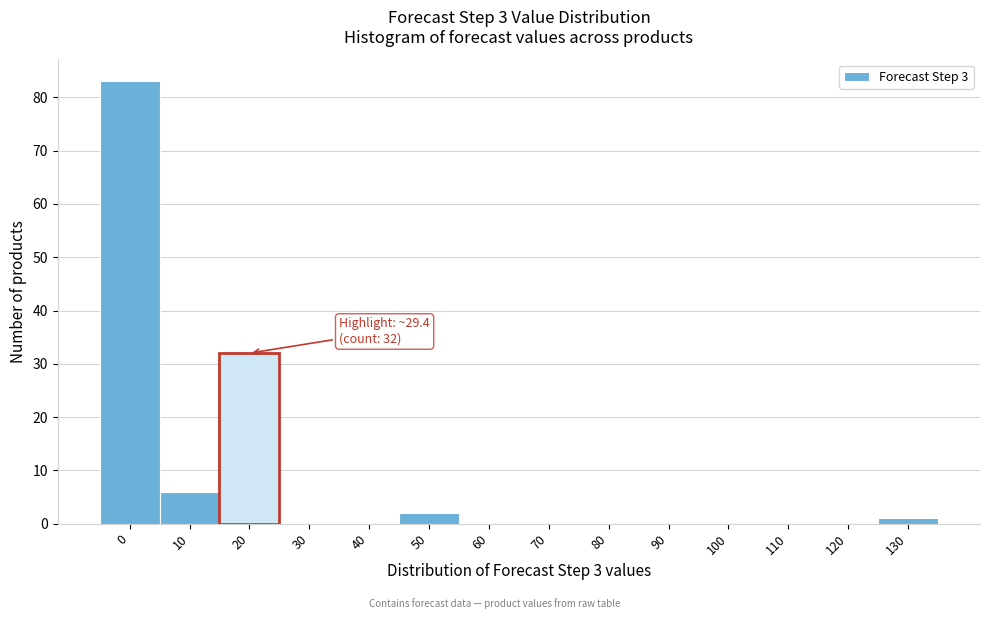

Reading left to right, transcribe all the data shown in this chart.

0=83	10=6	20=32	30=0	40=0	50=2	60=0	70=0	80=0	90=0	100=0	110=0	120=0	130=1